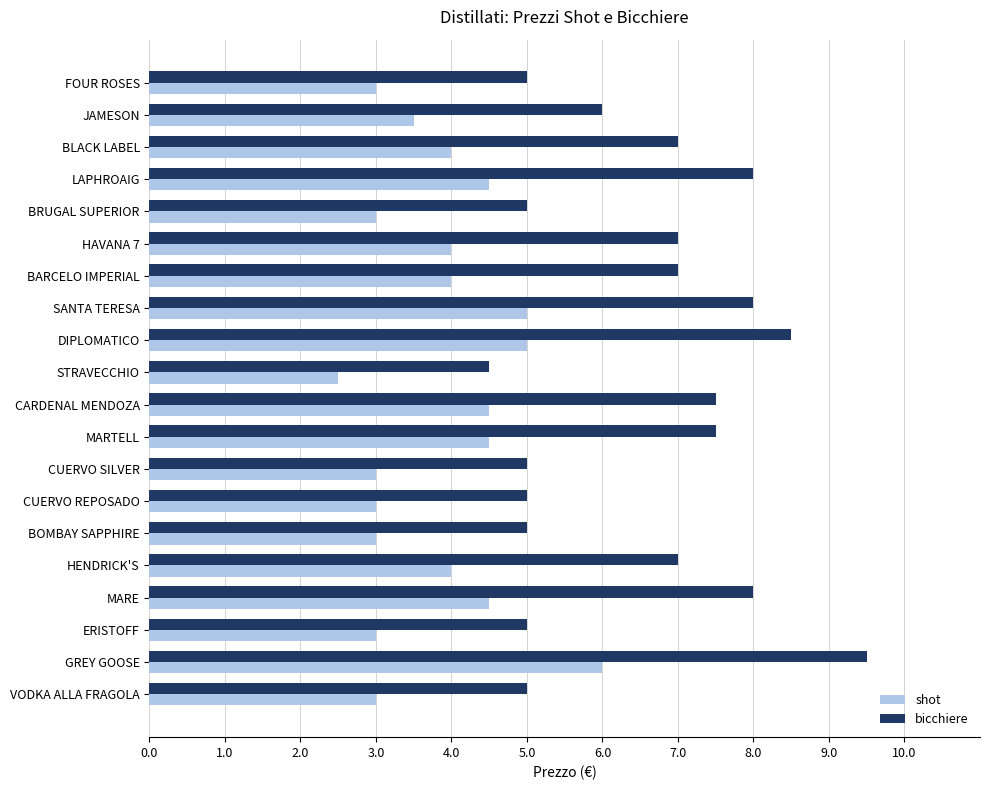

At BARCELO IMPERIAL, list the series in order from largest to smallest.

bicchiere, shot